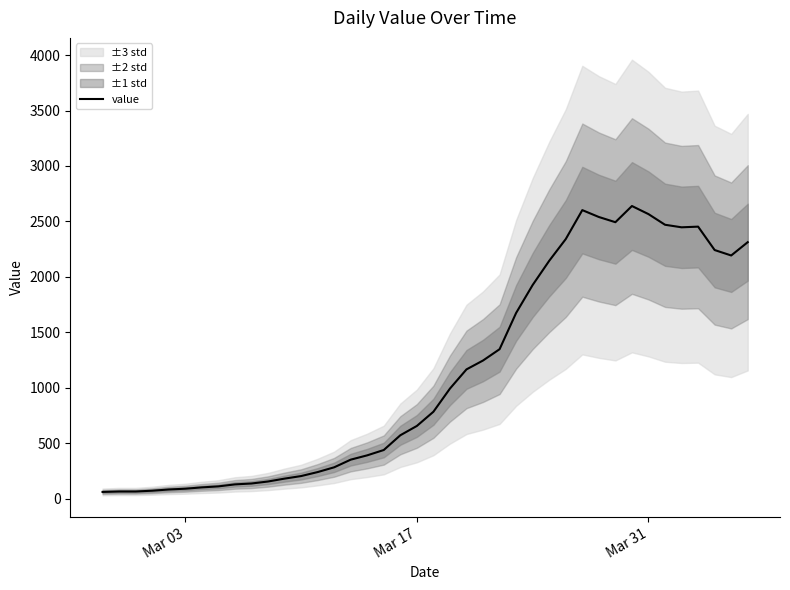

What is the difference between the second highest and minimum values?

2541